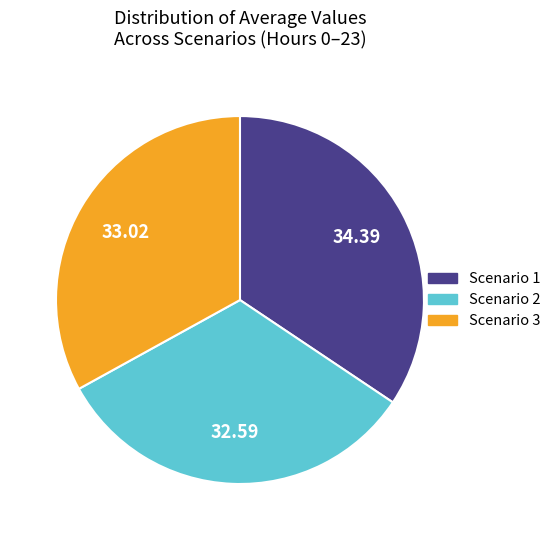

Does Scenario 1 account for over 50% of the chart?

No